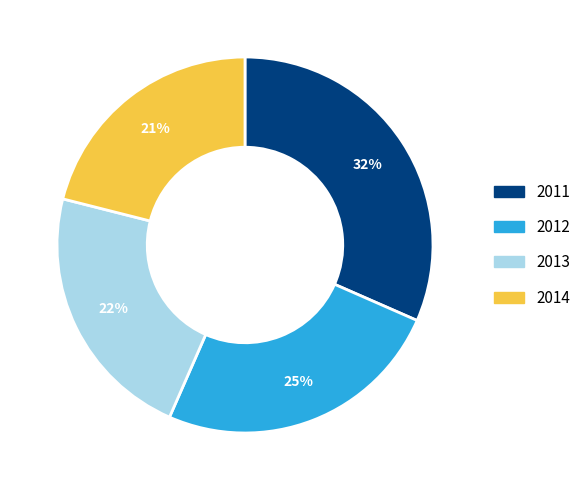

Count the number of slices in the pie.

4